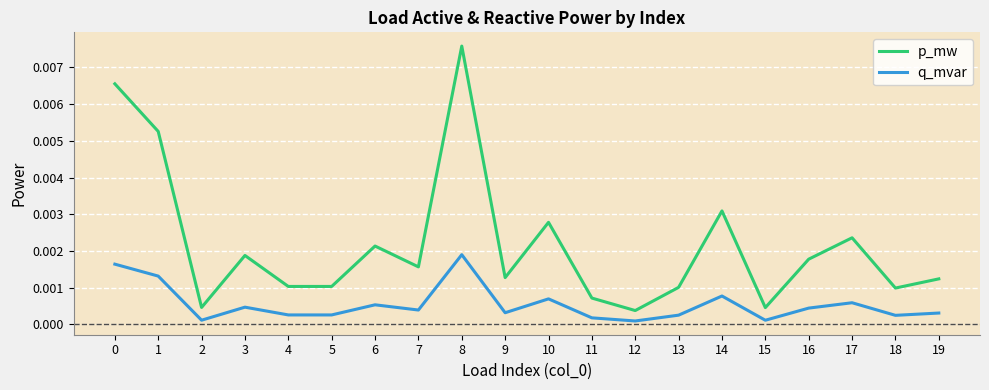

Is this an area chart (filled region under the line)?

No